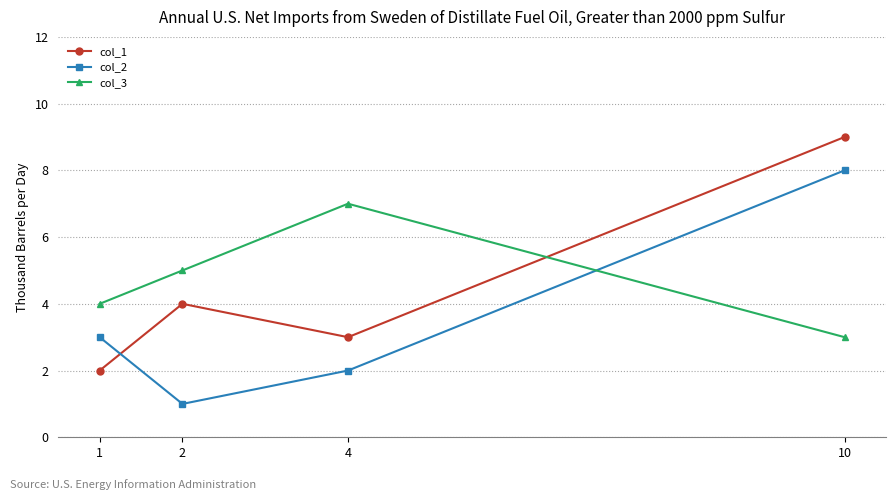

Between 2 and 4, which series saw the biggest shift?

col_3